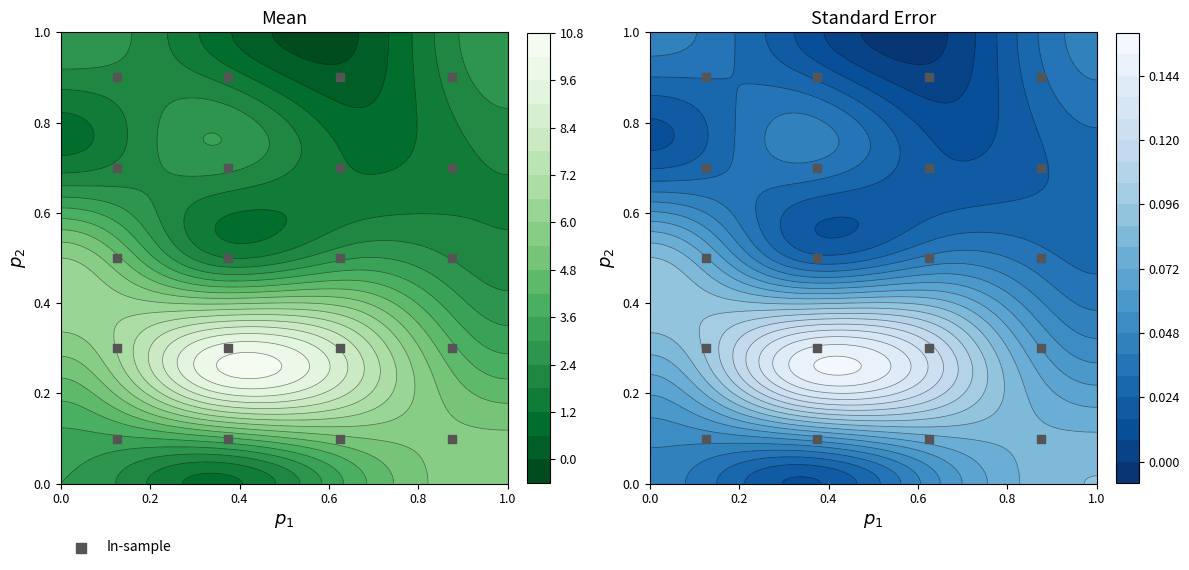

Count the values in the range 0 to 1.

20